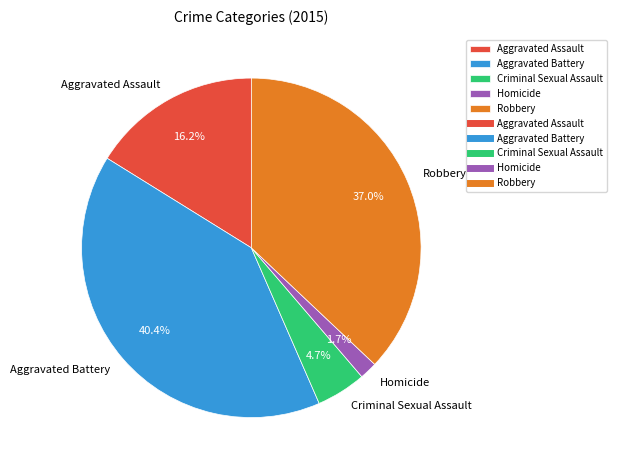

Is there any slice that represents more than half of the pie?

No